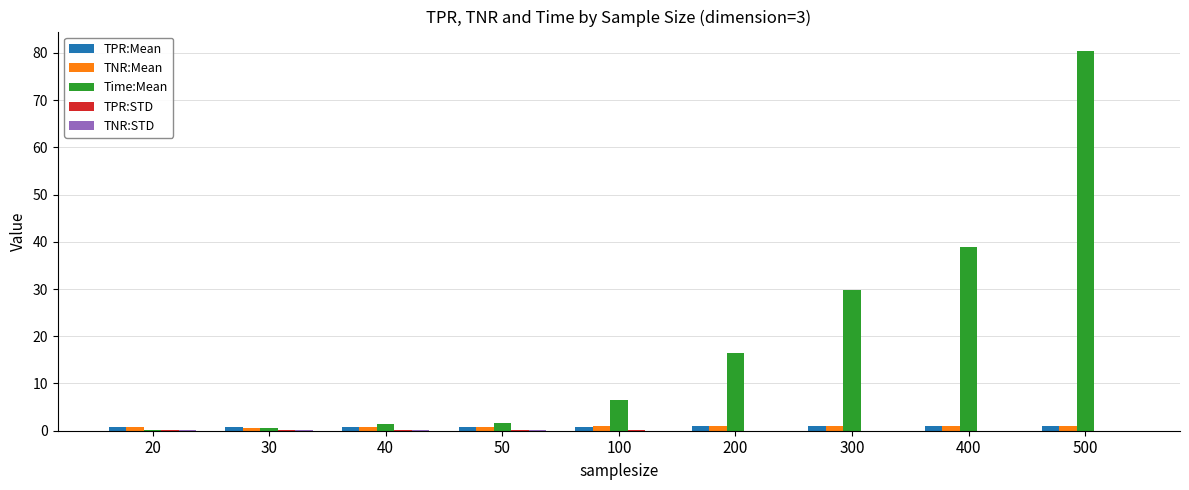

Which series has the largest total across all categories?

Time:Mean